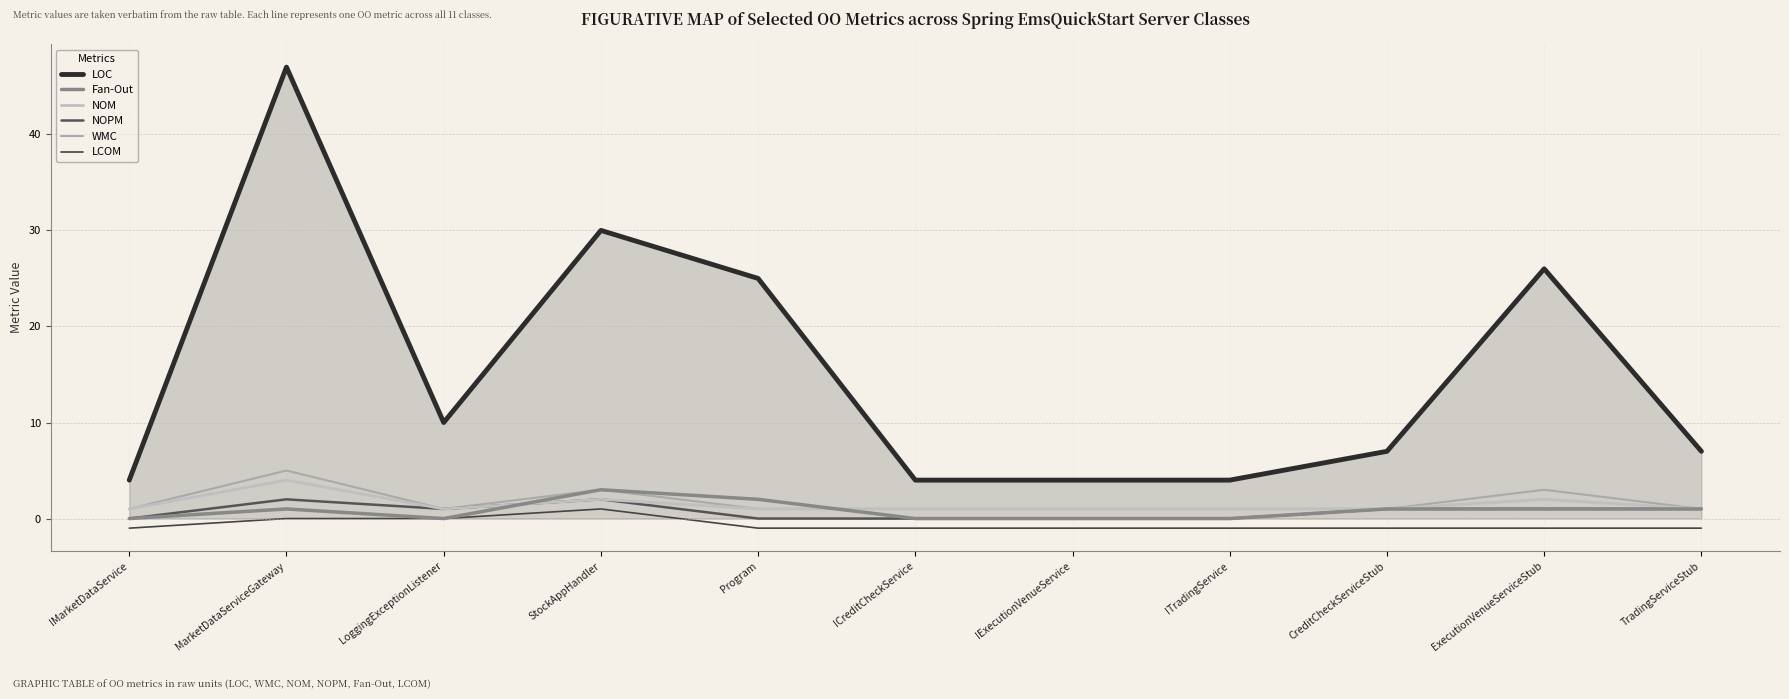

What is the difference between the highest and lowest values at StockAppHandler?

29